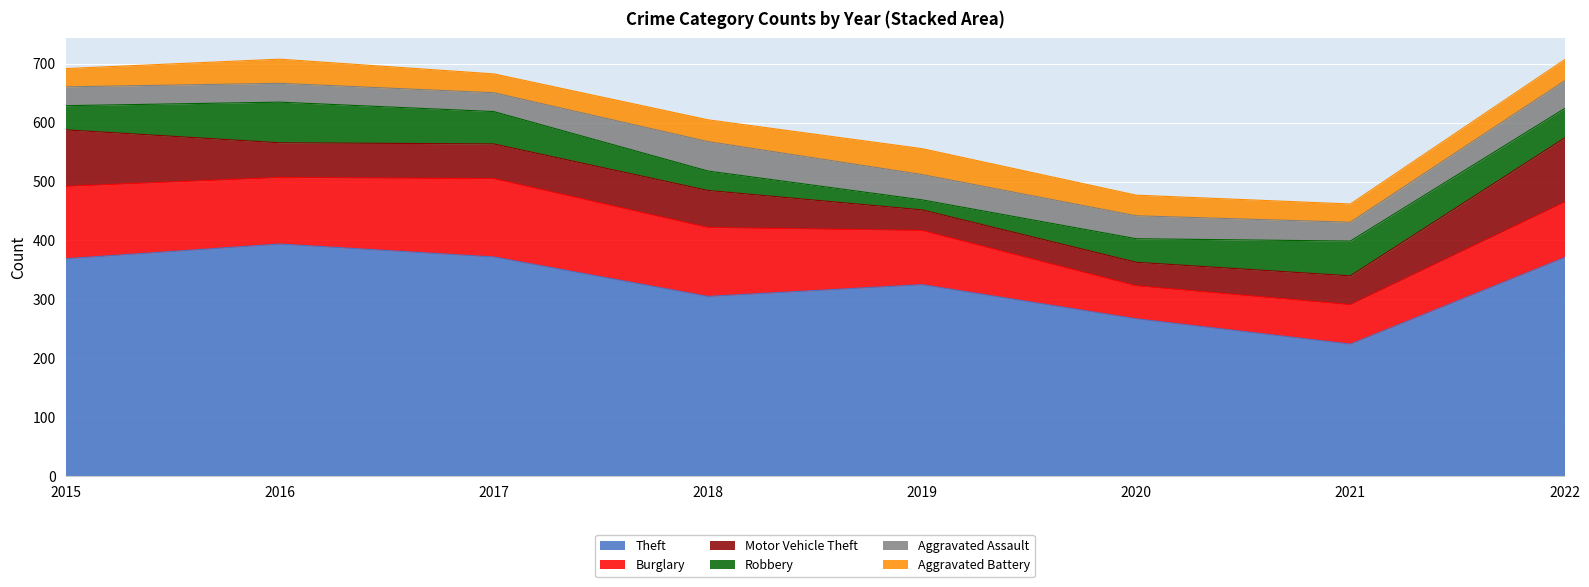

True or false: Theft and Aggravated Assault intersect in this chart.

False